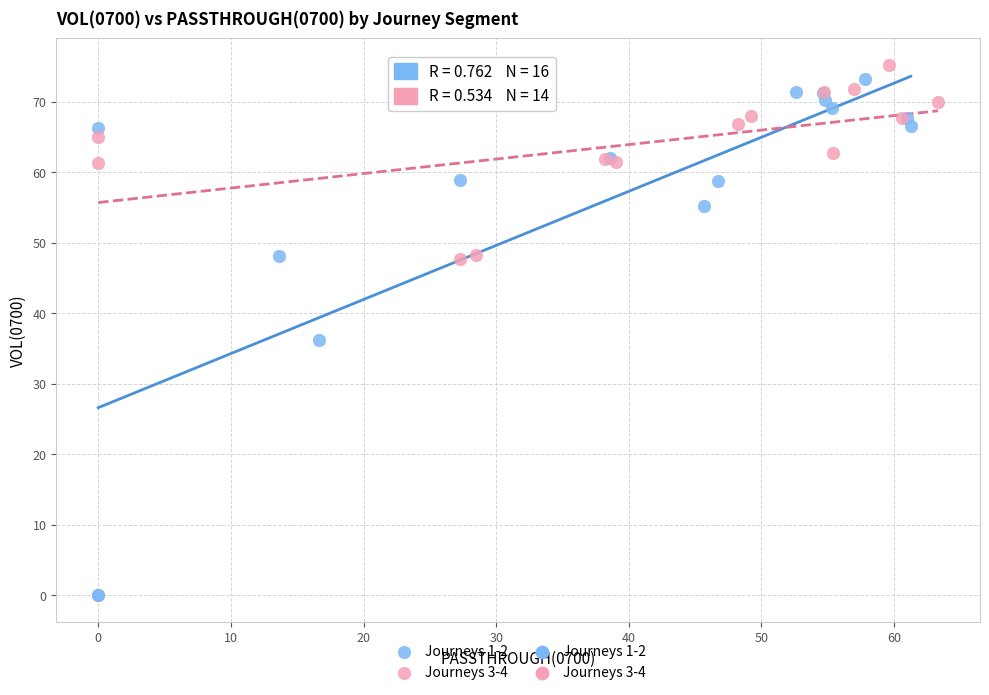

Which series contains the lowest Y value?

Journeys 1-2